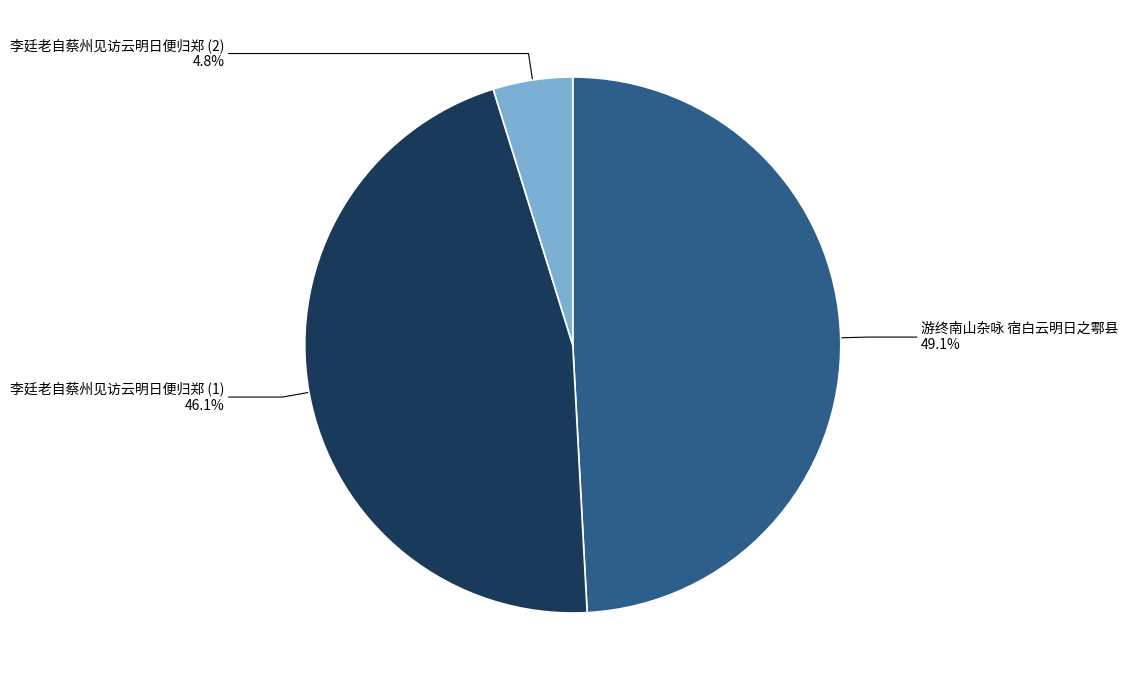

Which category has the biggest portion of the pie?

游终南山杂咏 宿白云明日之鄠县